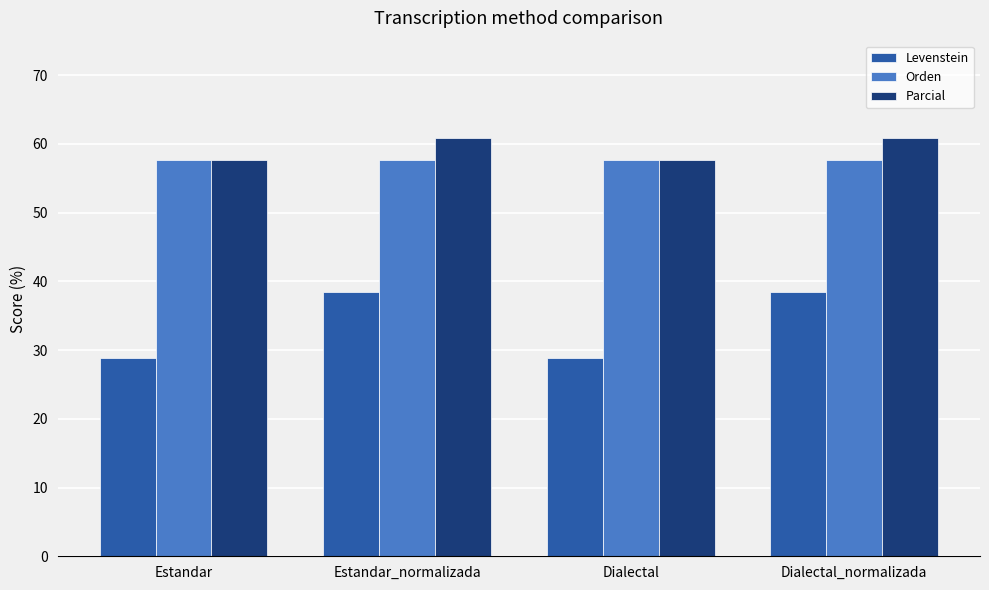

At how many categories does at least one series exceed 34?

4